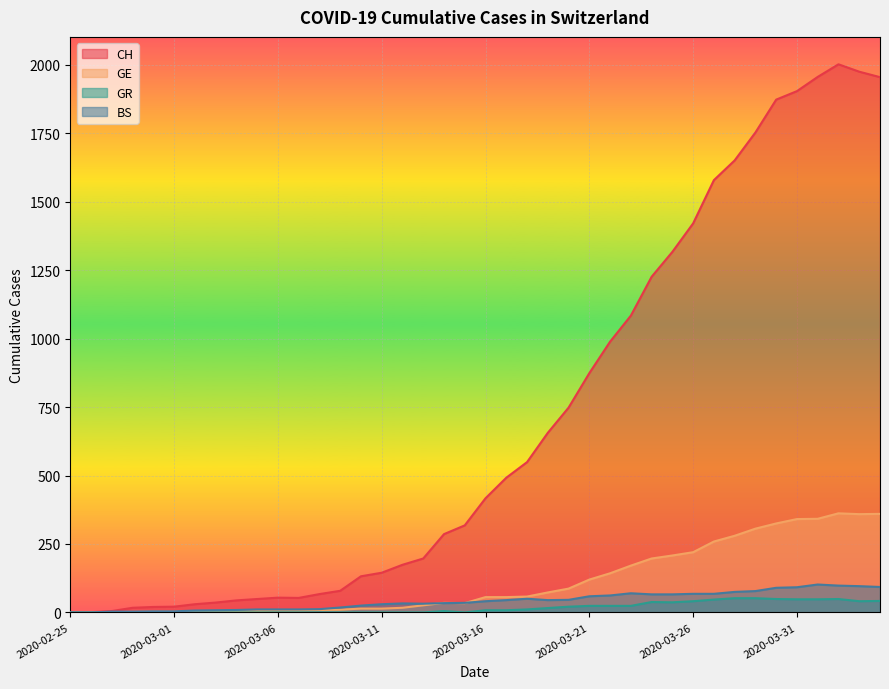

The value of CH at 2020-03-24 is 555. True or false?

False